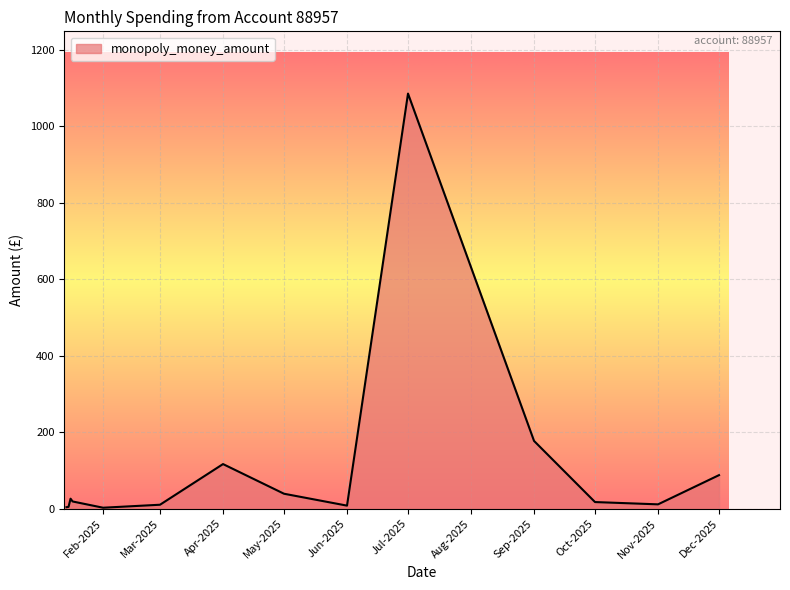

What is the sum of all values?

1604.6